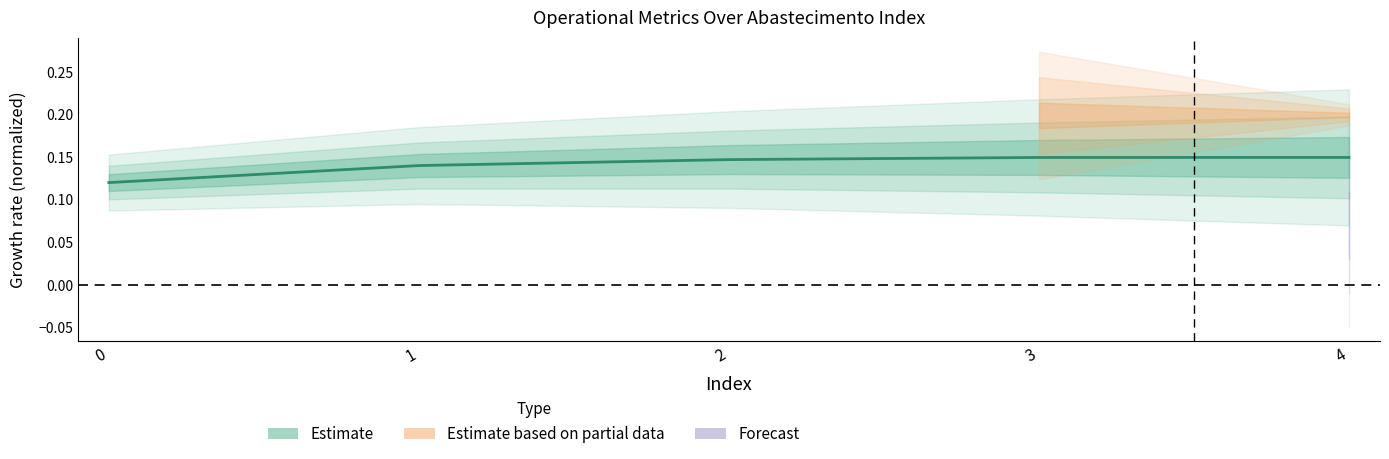

What is the smallest value displayed?

0.1